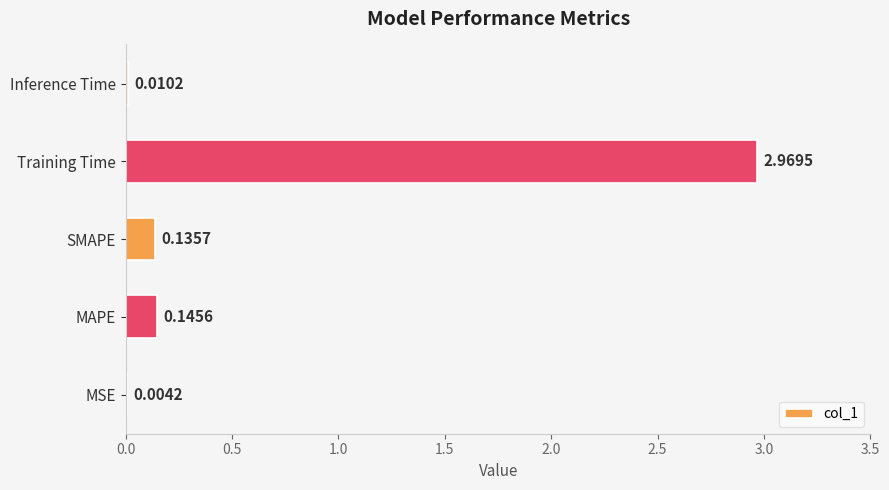

At which category does the chart reach its peak across all series?

Training Time